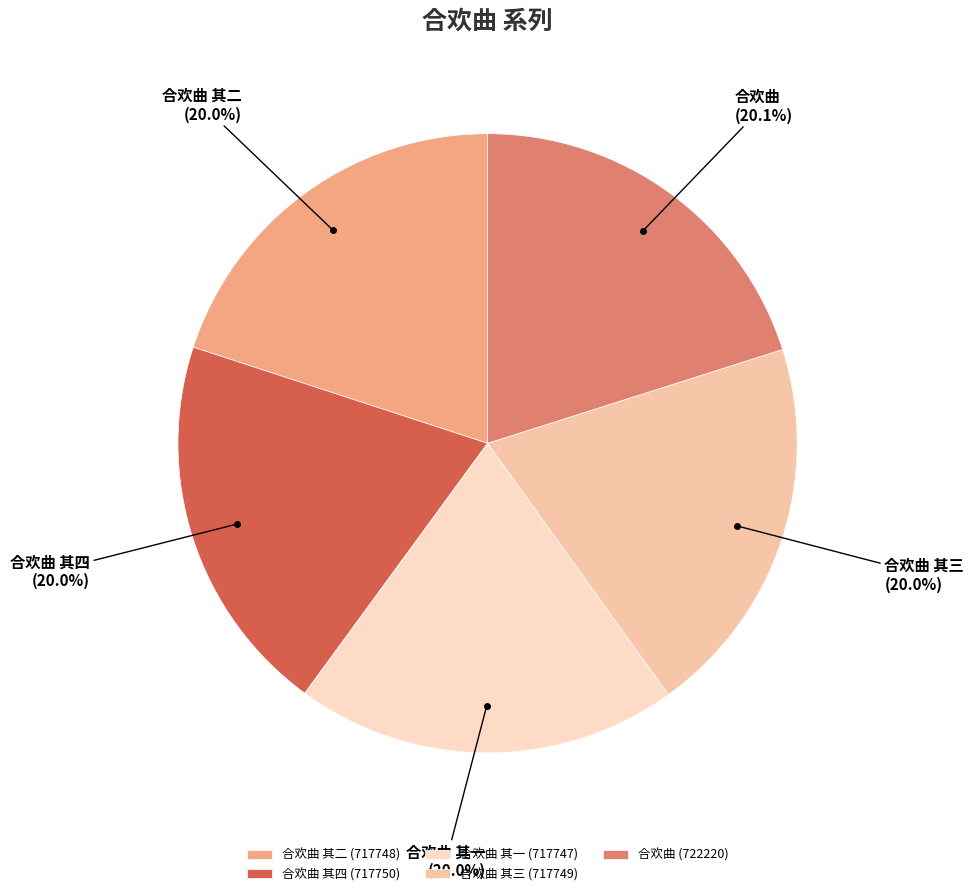

To the nearest percent, what portion does 合欢曲 其二 represent?

20%